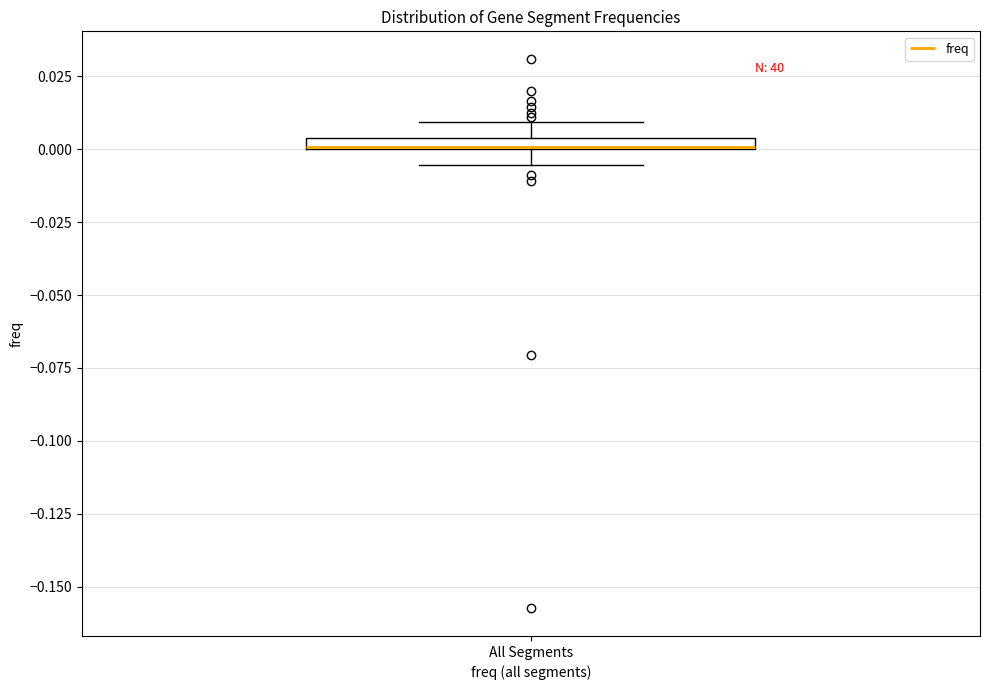

Where is the lower edge of the box for All Segments on the y-axis? The values are not printed on the chart, so give them approximately, as read against the axis.

0.000